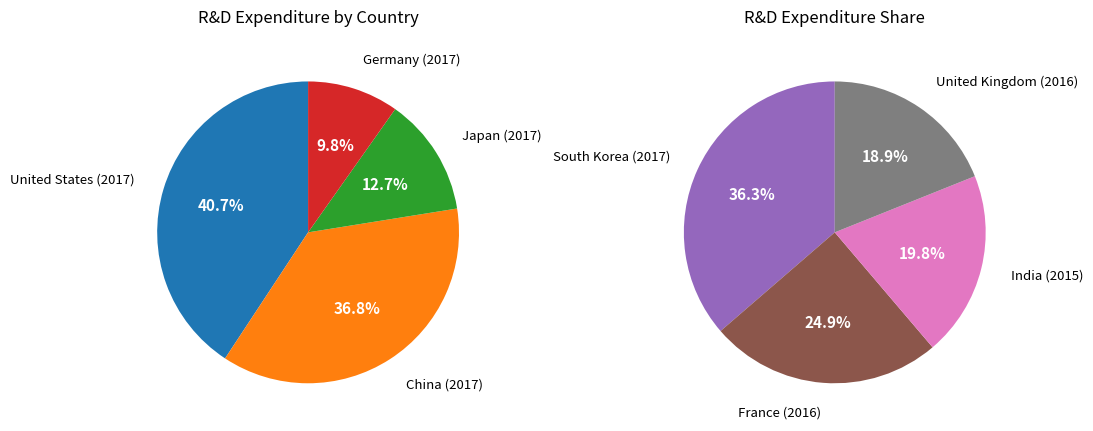

How many slices are in this pie chart?

8